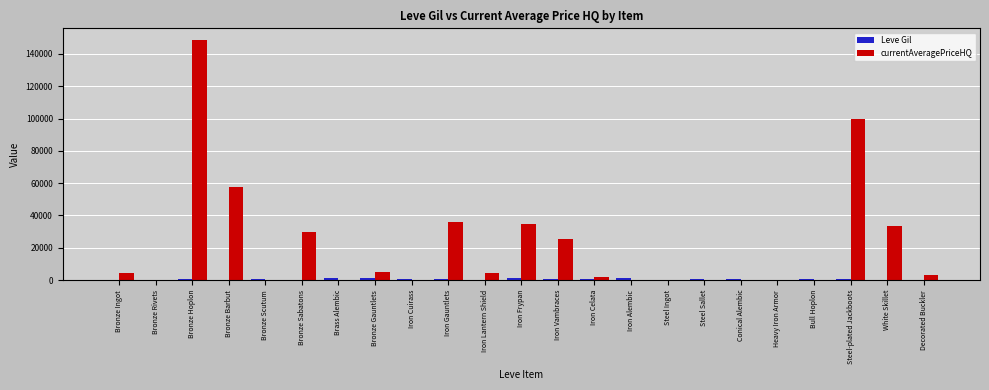

Does the chart contain stacked bars?

No